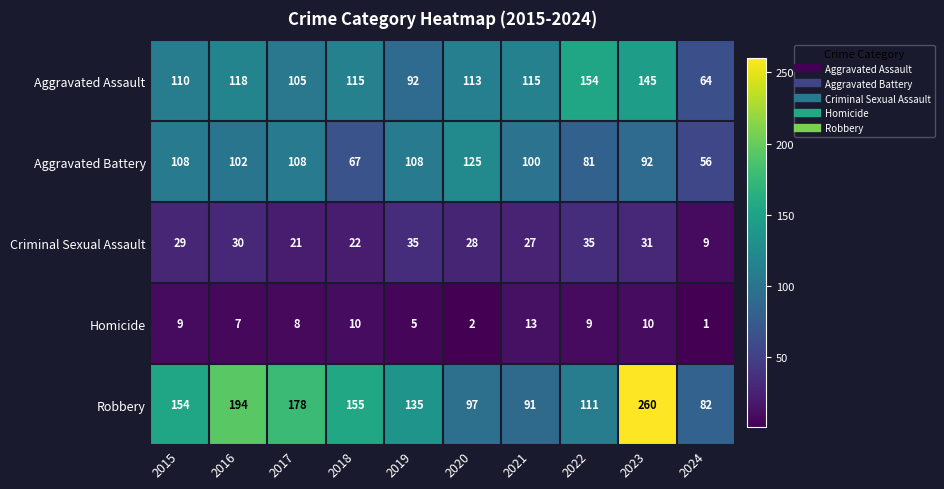

How many data points in Criminal Sexual Assault are less than 29?

5